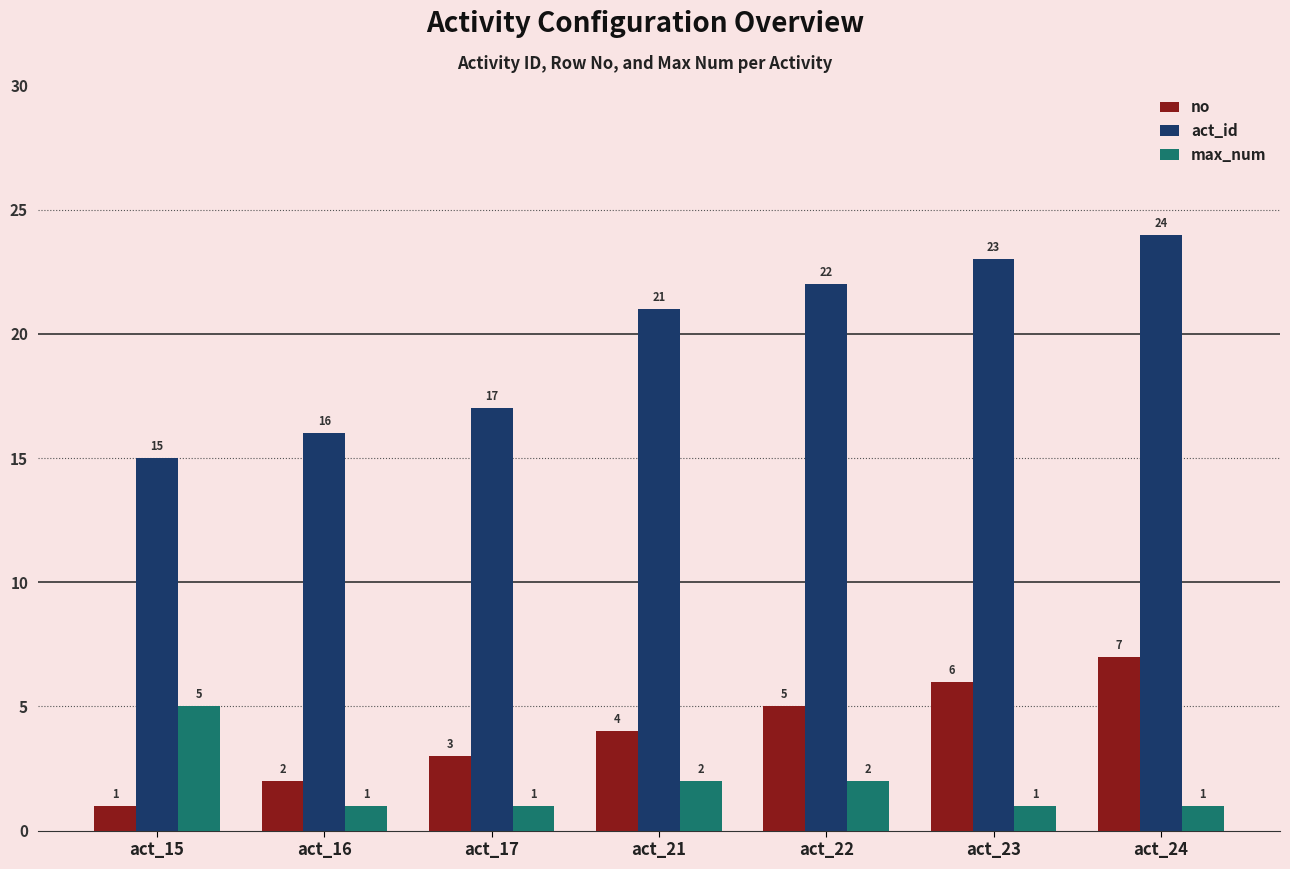

What is the value of the act_id bar at the 3rd from the left?

17